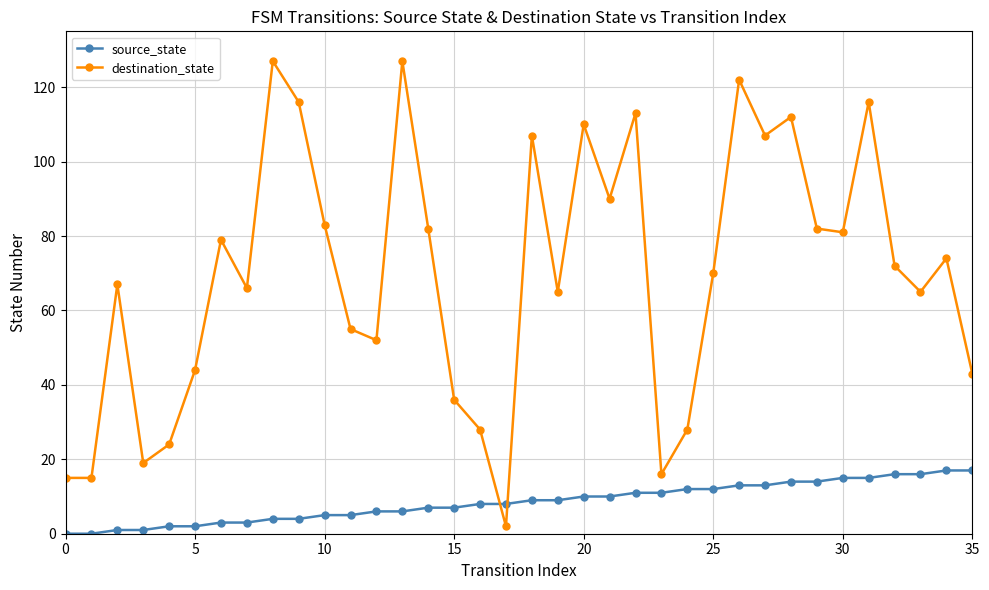

True or false: destination_state and source_state cross at least once.

True